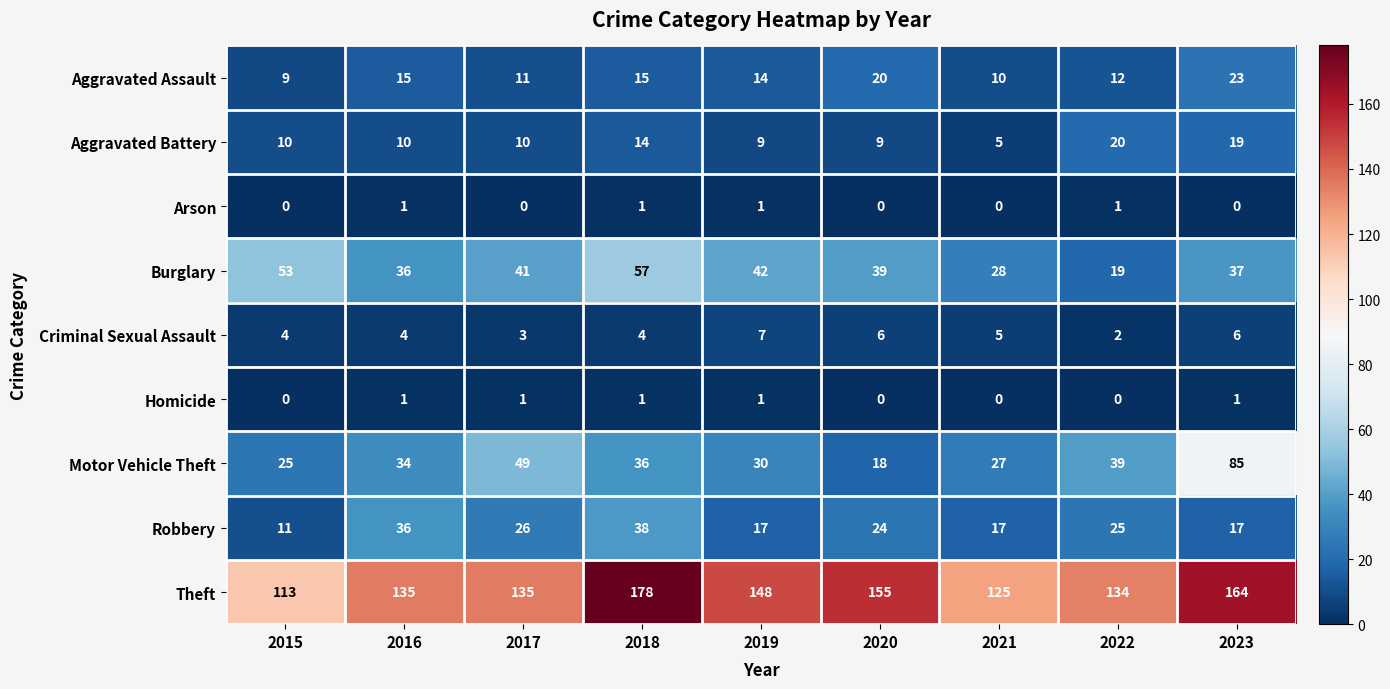

Which series changed the most between 2018 and 2022?

Theft